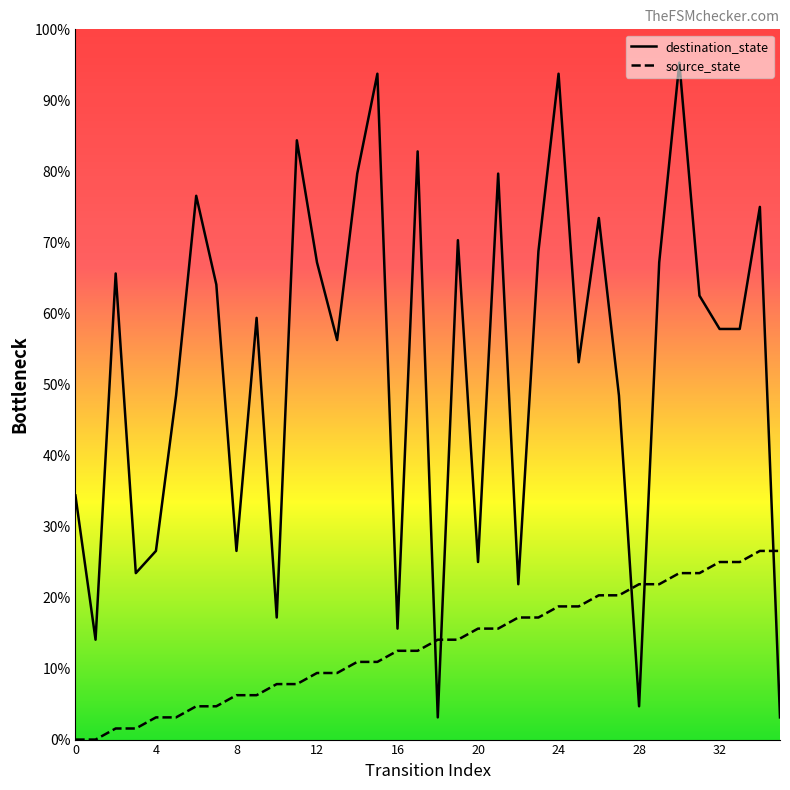

Which series reaches the minimum Y coordinate?

source_state